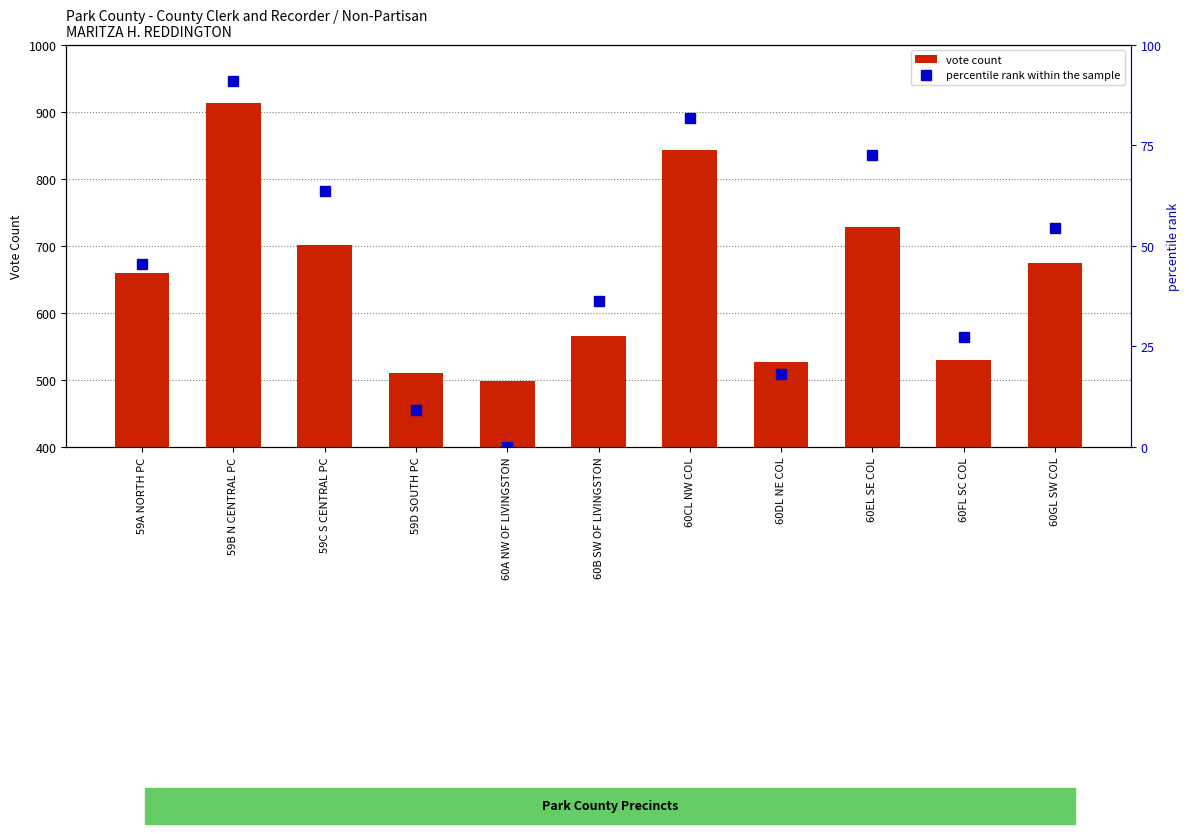

What value does the vote count series have at 59A NORTH PC?

659